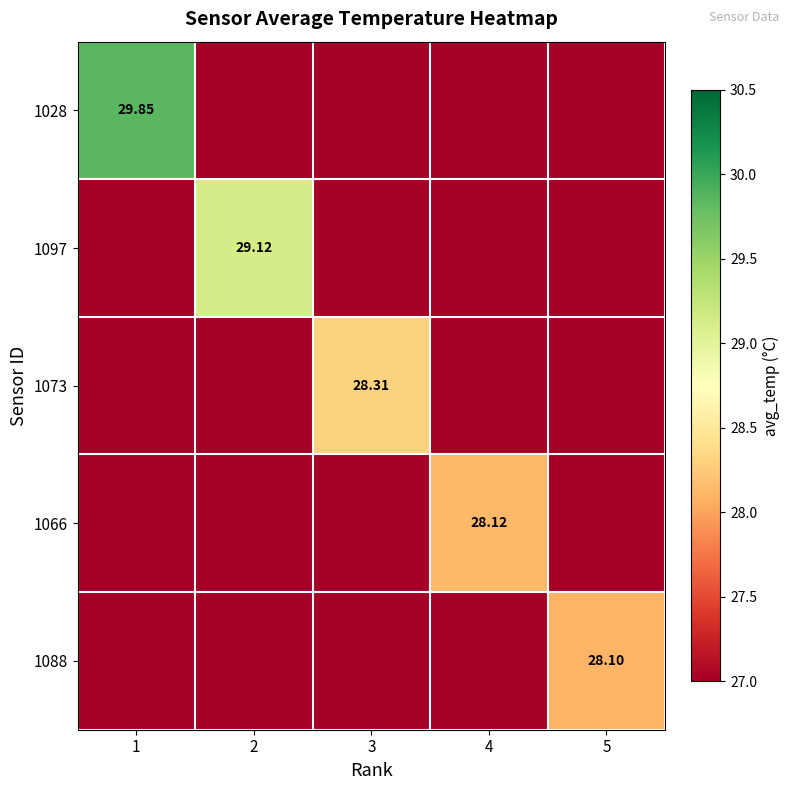

What is the maximum value for 1028?

29.9